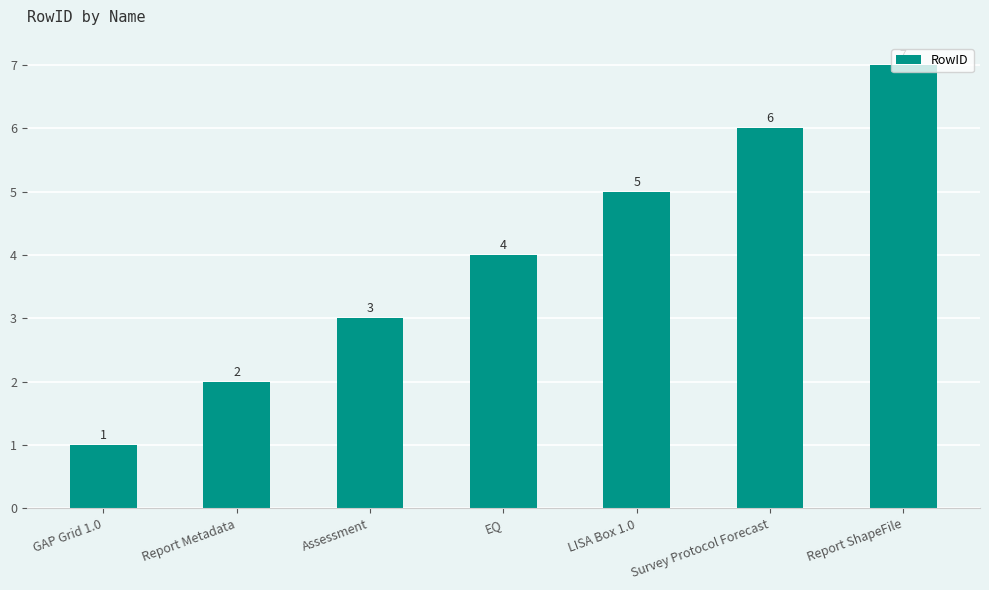

How many values are below 4?

3